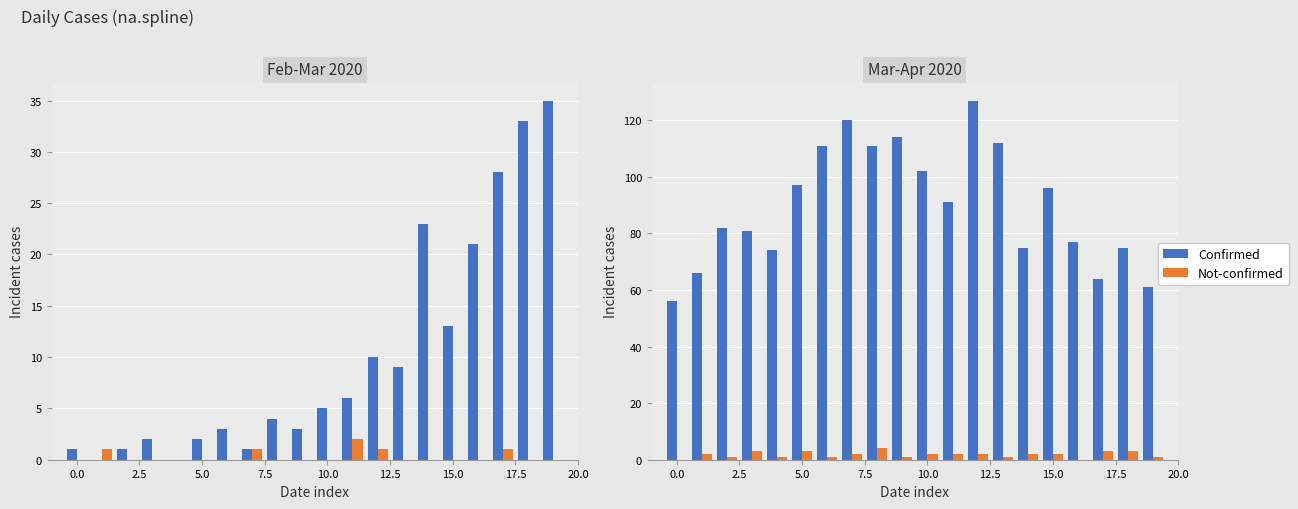

How many data points in Not-confirmed are less than 2?

8